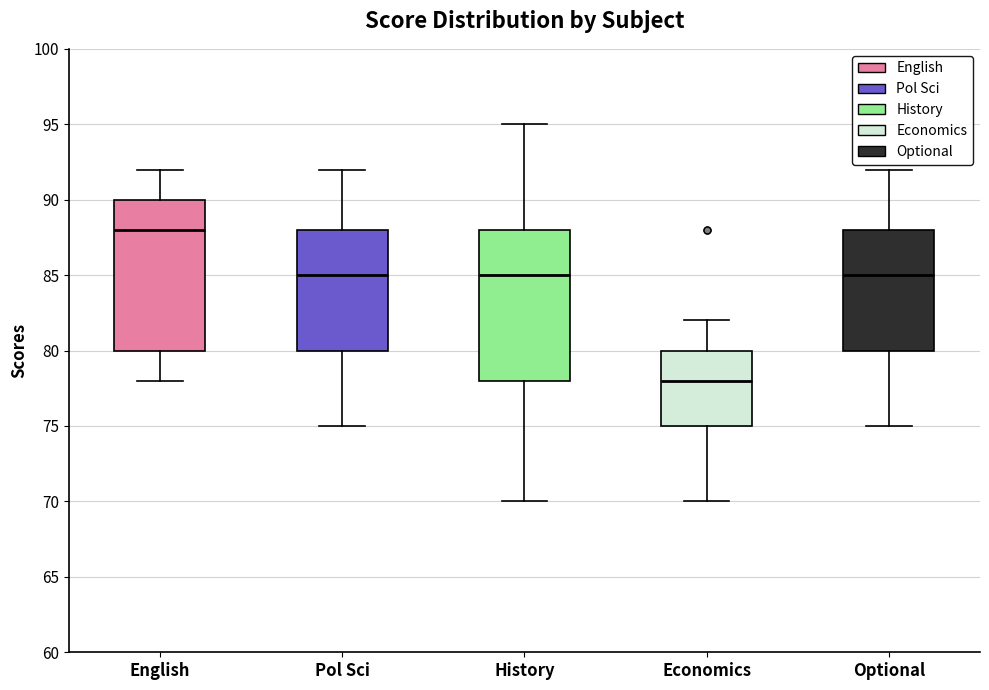

Which box's median line is the highest?

English